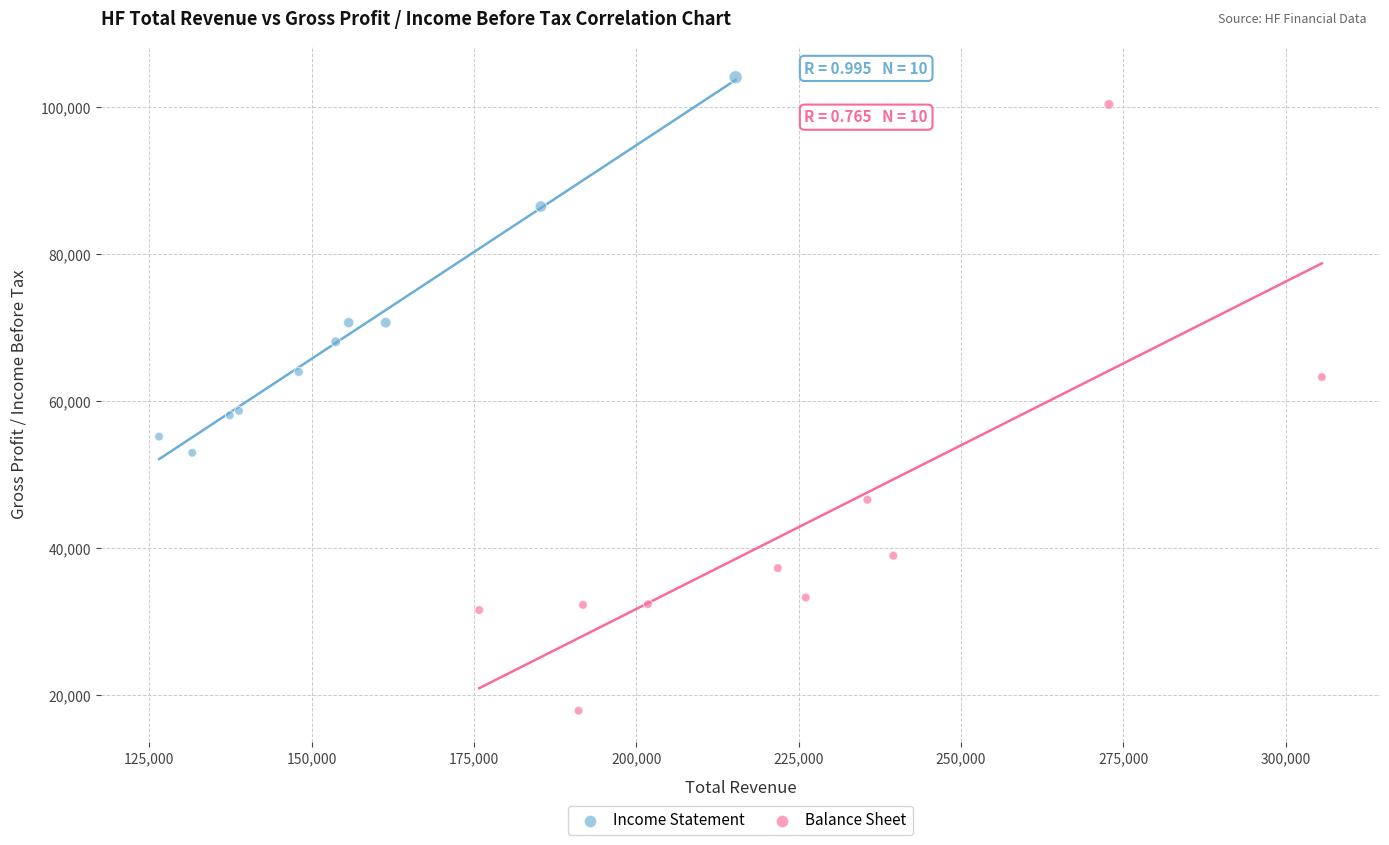

Which series reaches the minimum Y coordinate?

Balance Sheet